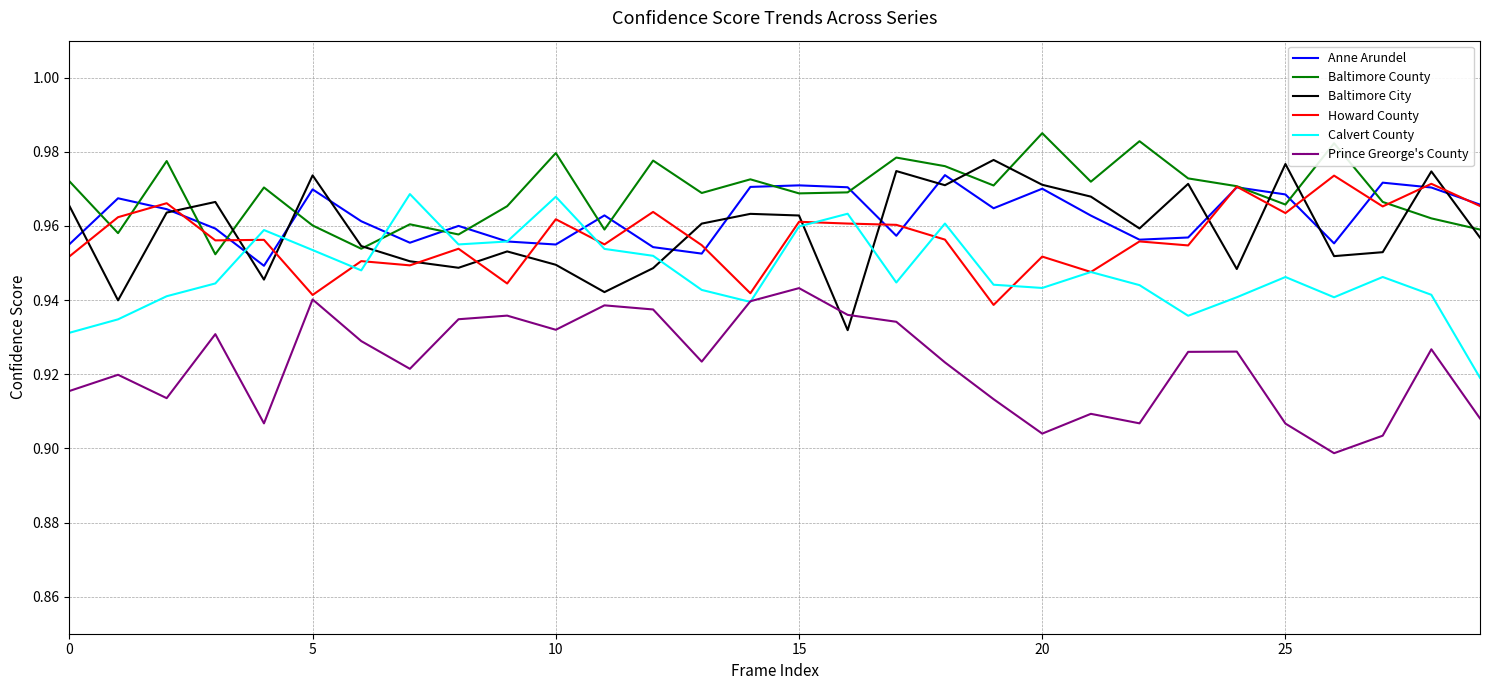

True or false: Baltimore City and Prince Greorge's County intersect in this chart.

True